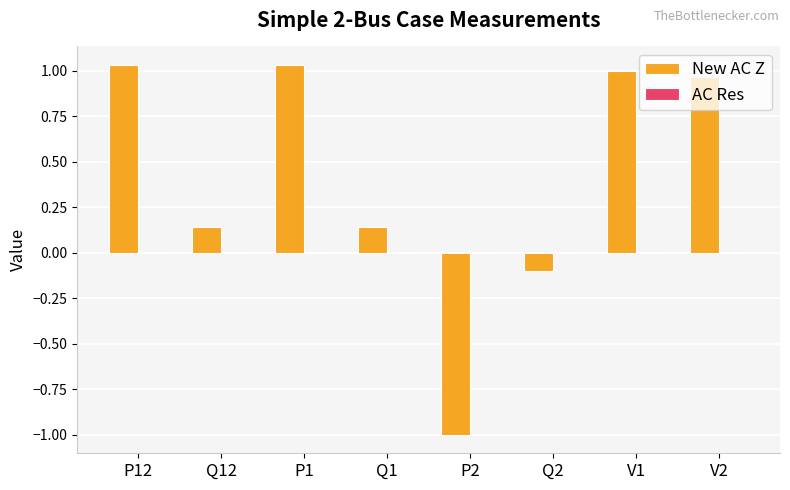

What is the sum of all New AC Z values?

3.2